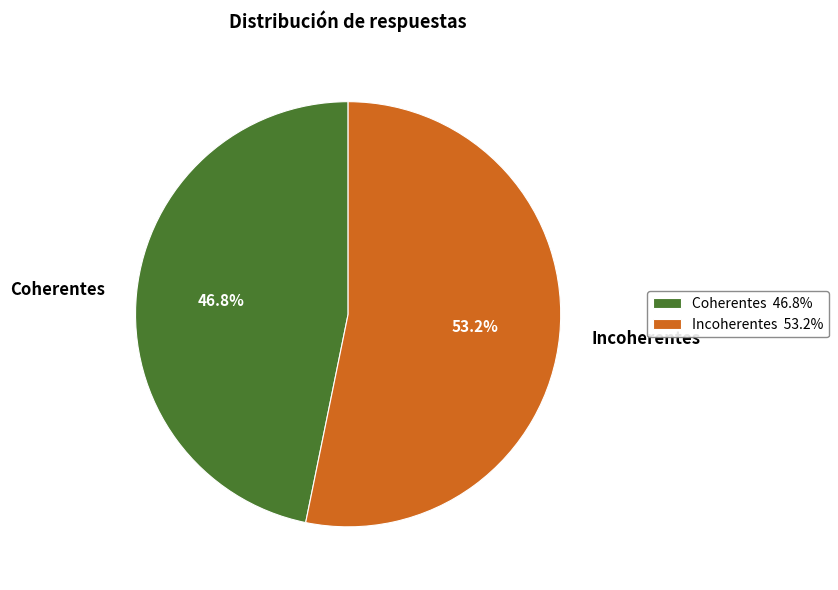

Is there a majority slice in this chart?

Yes